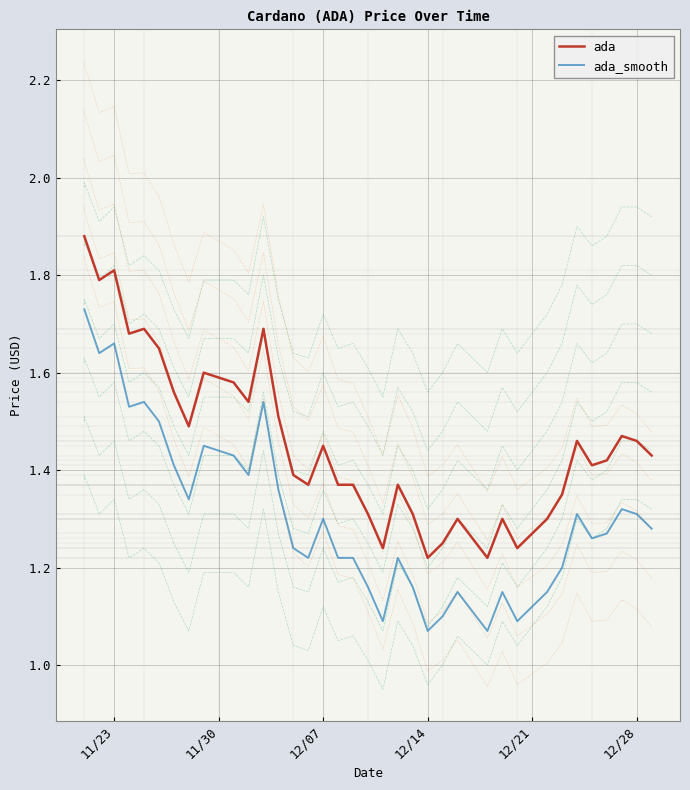

Read the ada_smooth value at 12/28.

1.3